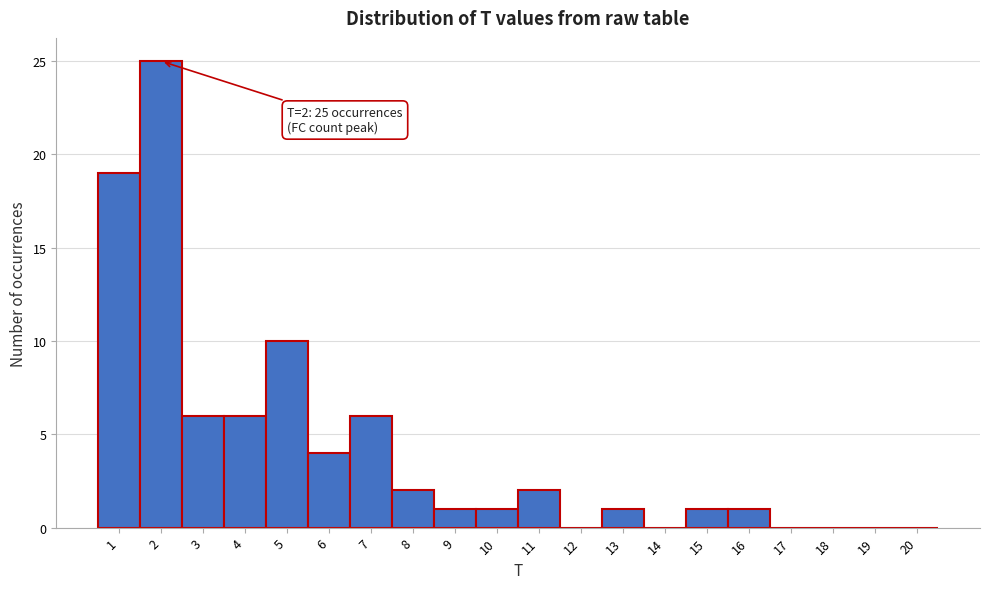

Which range on the x-axis has the tallest bar?

1.5 to 2.5